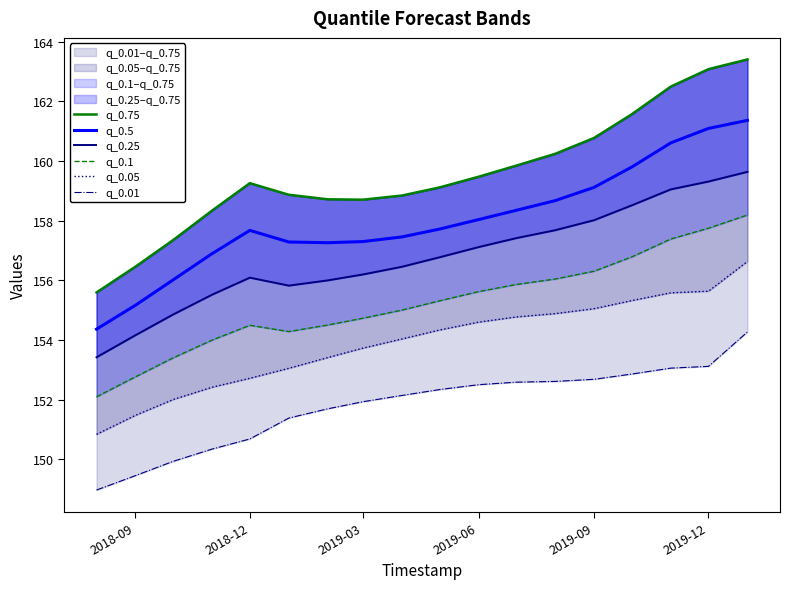

How many values in the q_0.75 series are below 159?

8